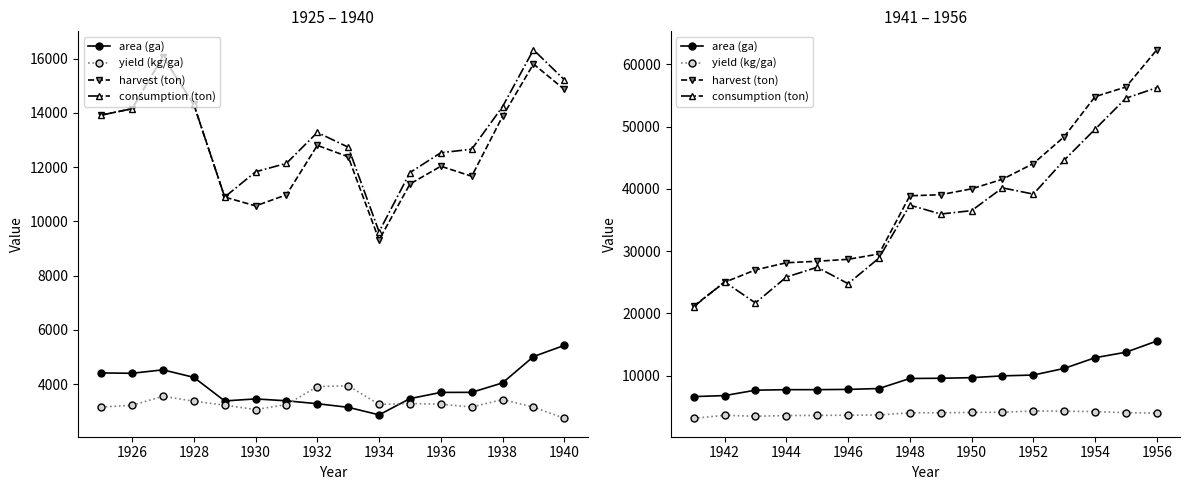

True or false: consumption (ton) and area (ga) intersect in this chart.

False